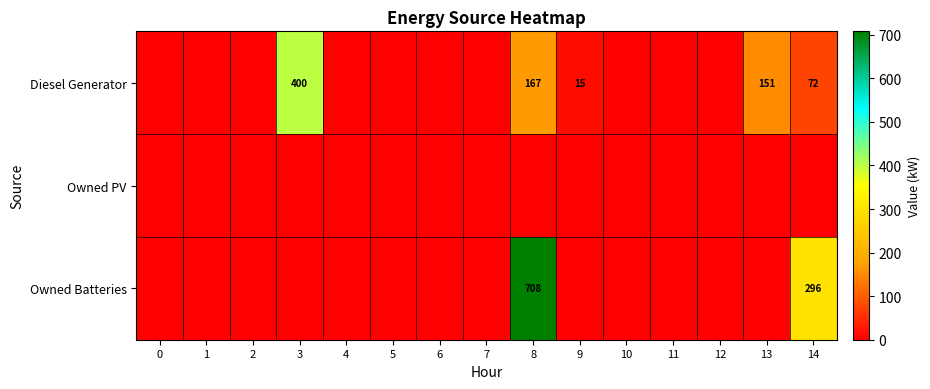

The value of Diesel Generator at 8 is 45. True or false?

False